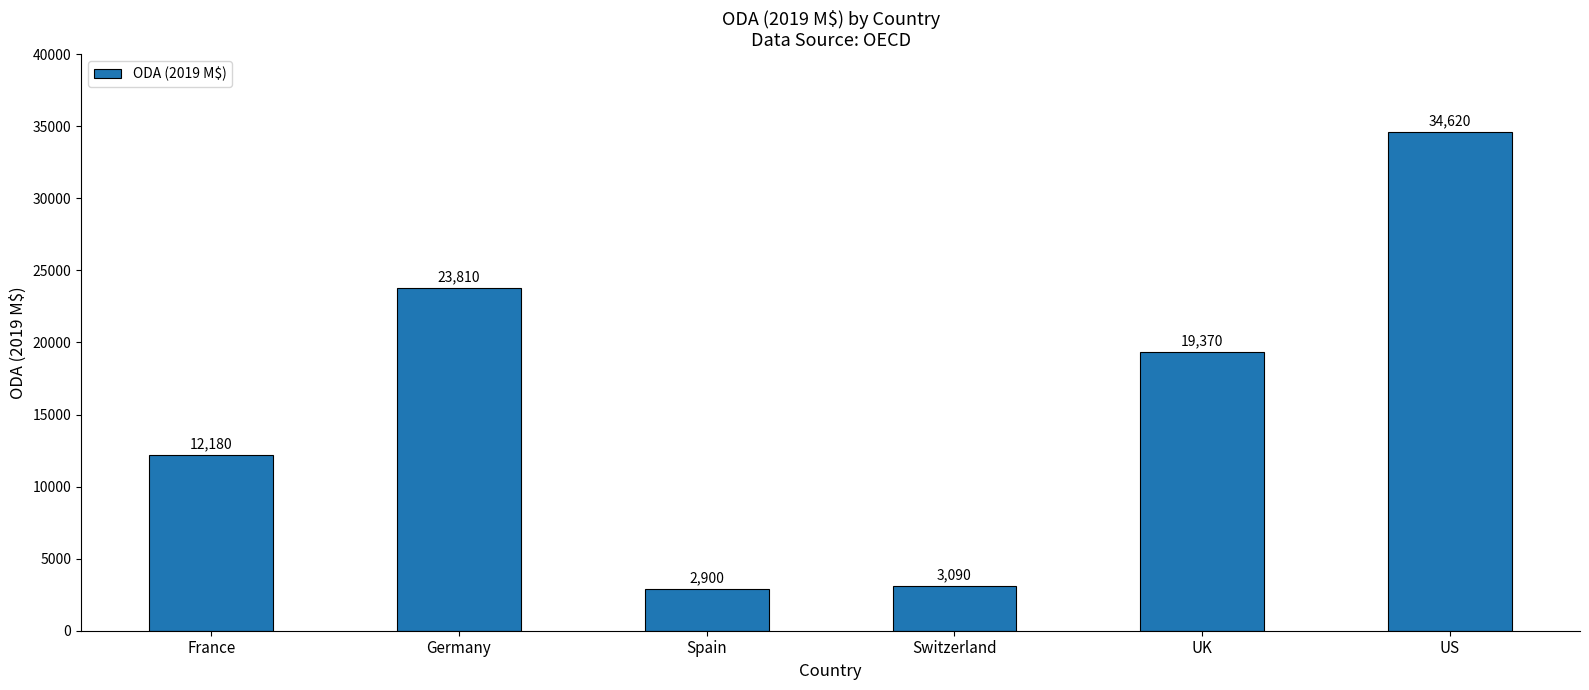

What is the value of the 3rd bar from the left?

2900